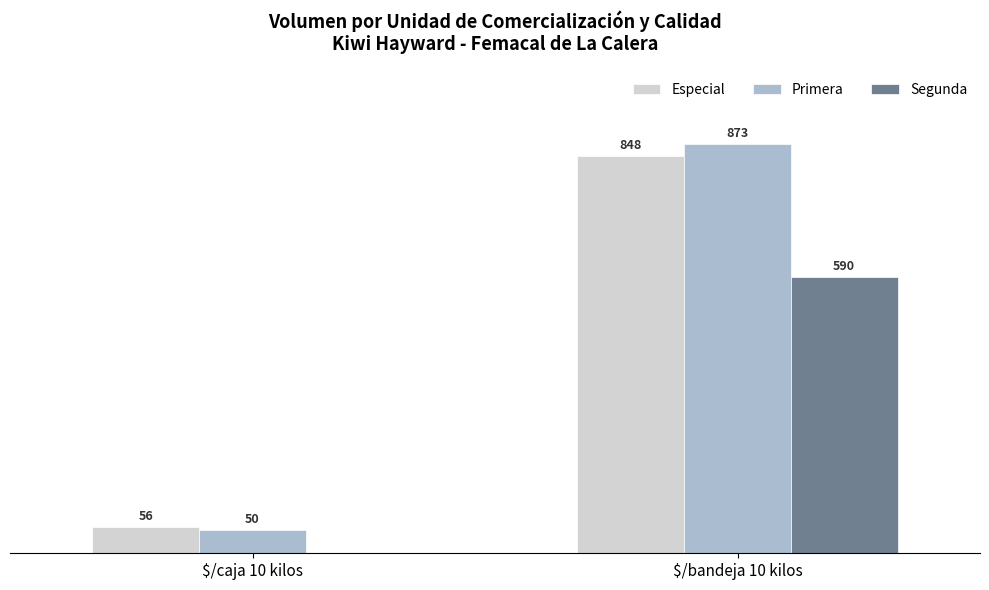

Which series has the widest spread of values?

Primera